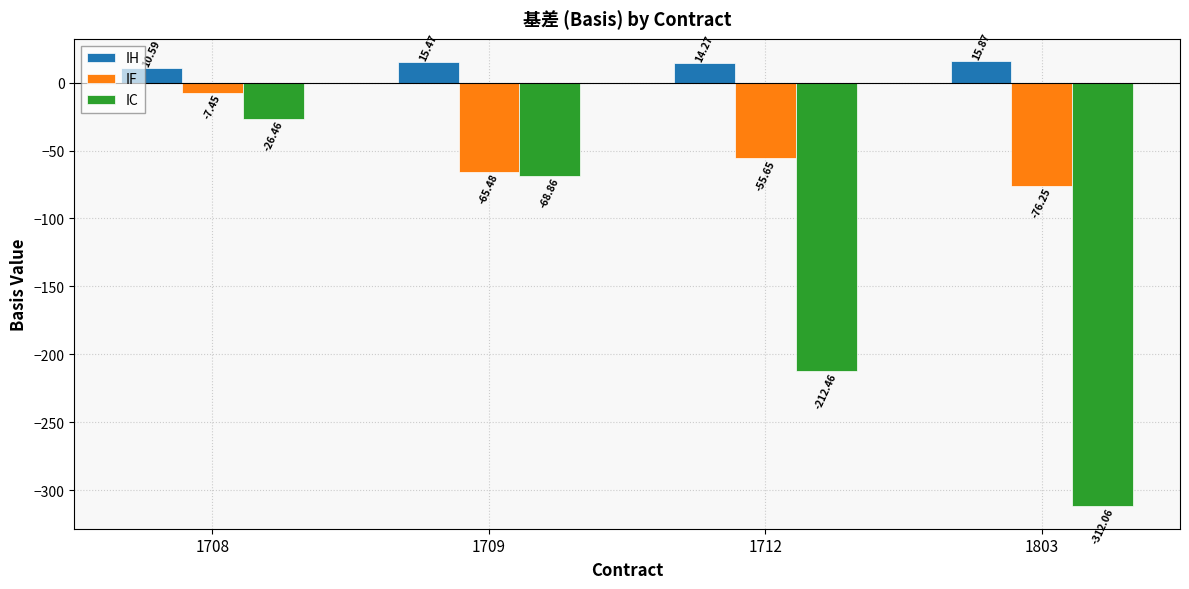

What is the spread (max minus min) of values at 1712?

226.7